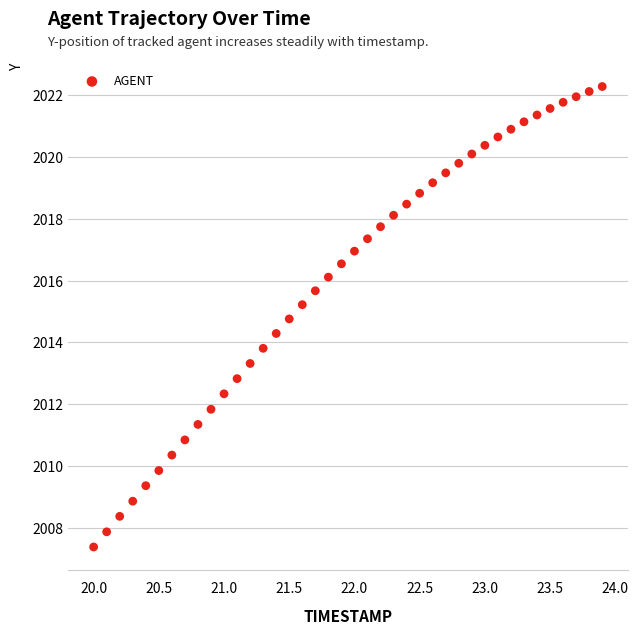

What is the range of X values (max minus min)?

3.9